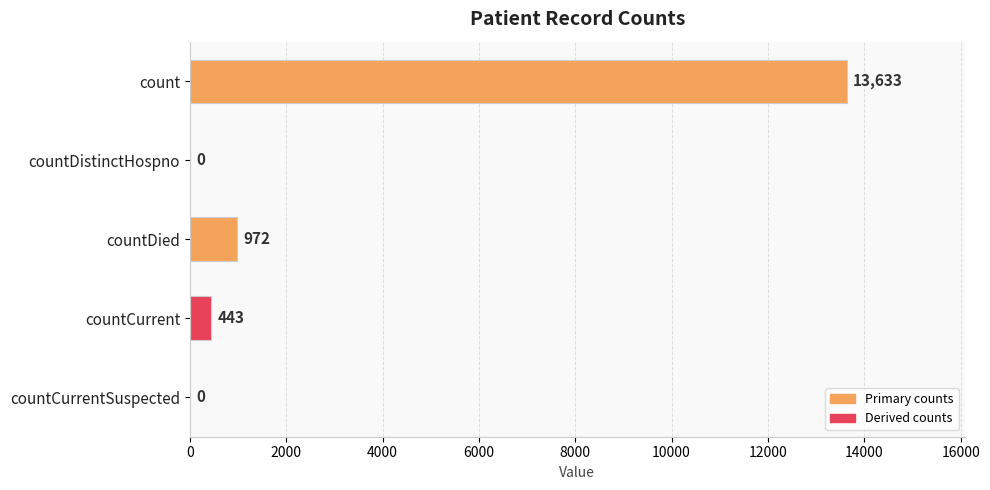

What is the average value?

3010